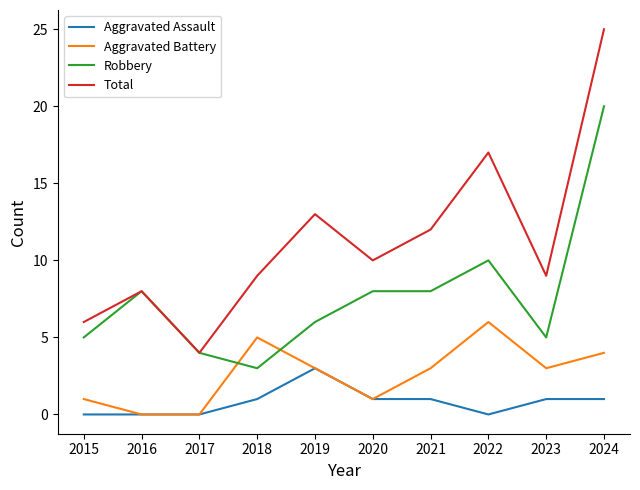

How many lines are shown in the chart?

4